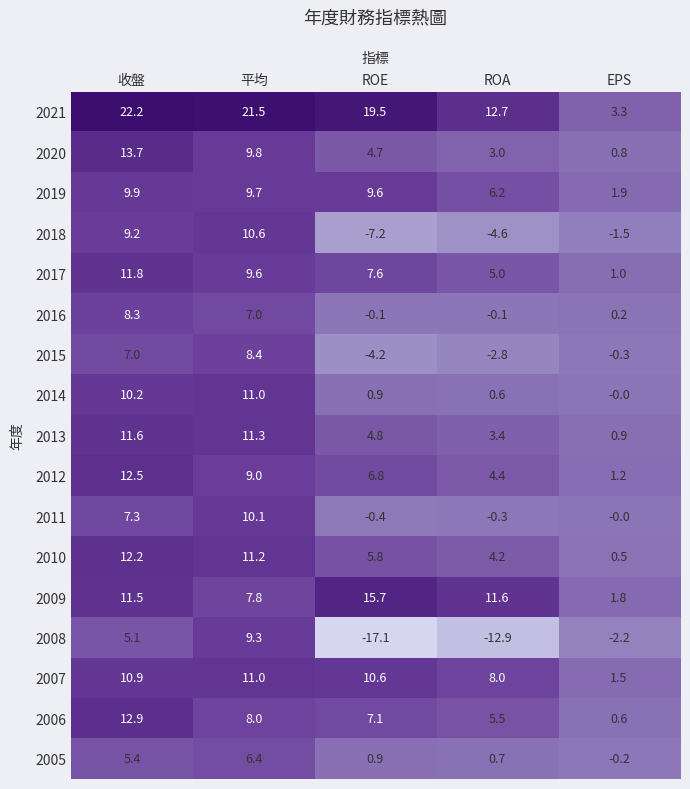

Where does the 2007 series first go above 10?

收盤